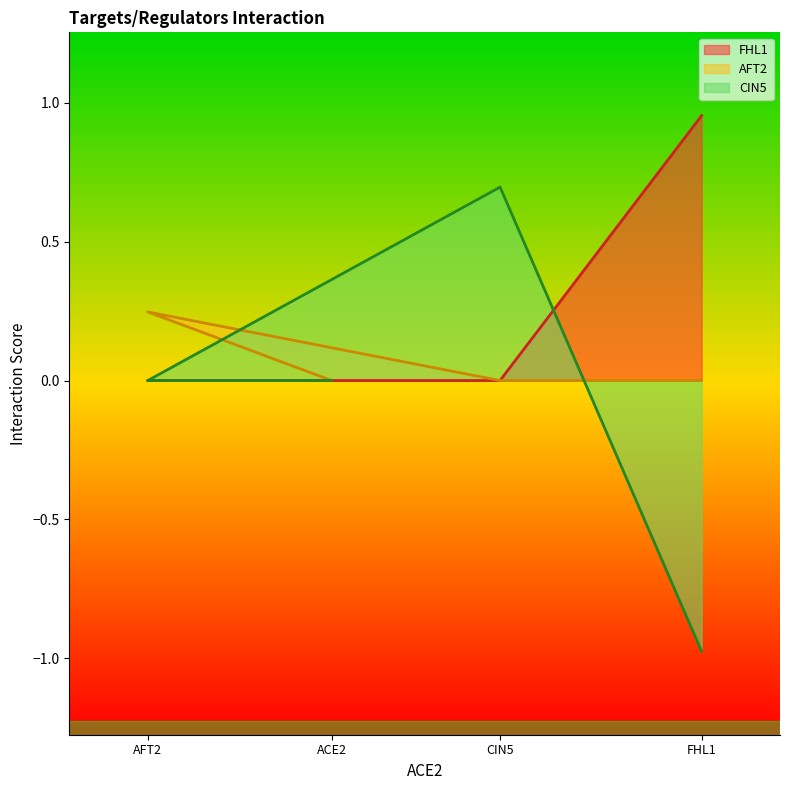

What are all the series names shown in the legend?

FHL1, AFT2, CIN5